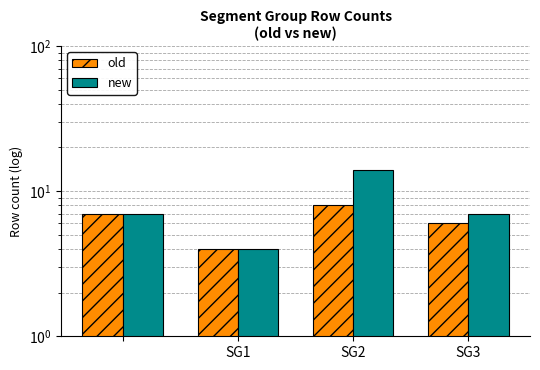

Reading left to right, extract all data points from this chart.

old: 7	4	8	6
new: 7	4	14	7